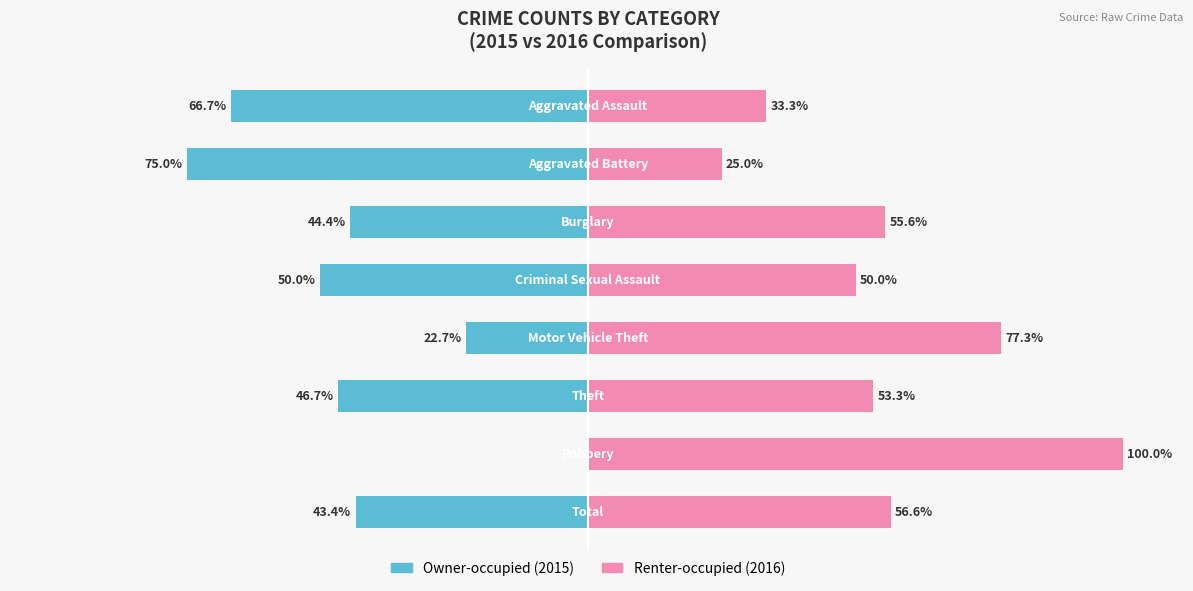

How many bars are there in each group?

2